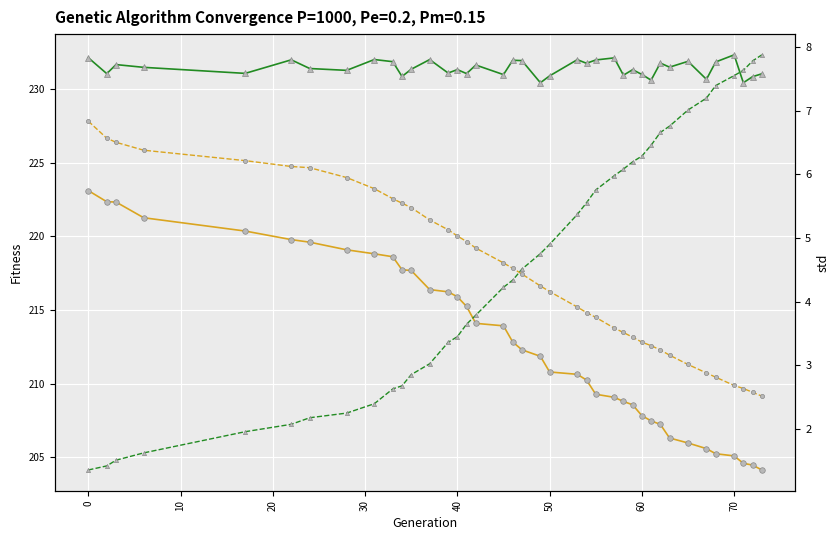

How many lines are shown in the chart?

4